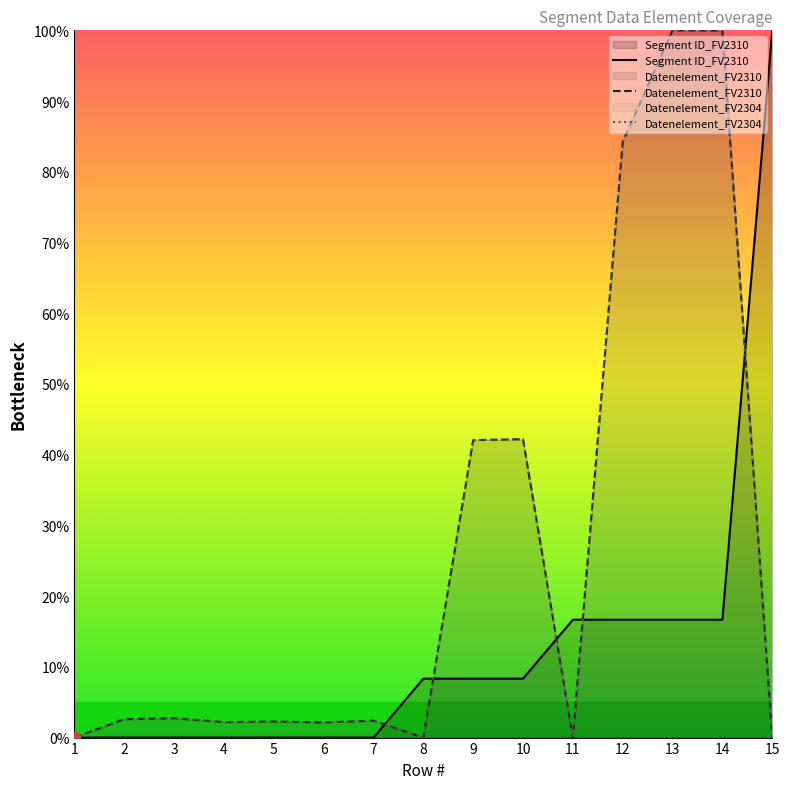

At which category is the sum across all series the highest?

13